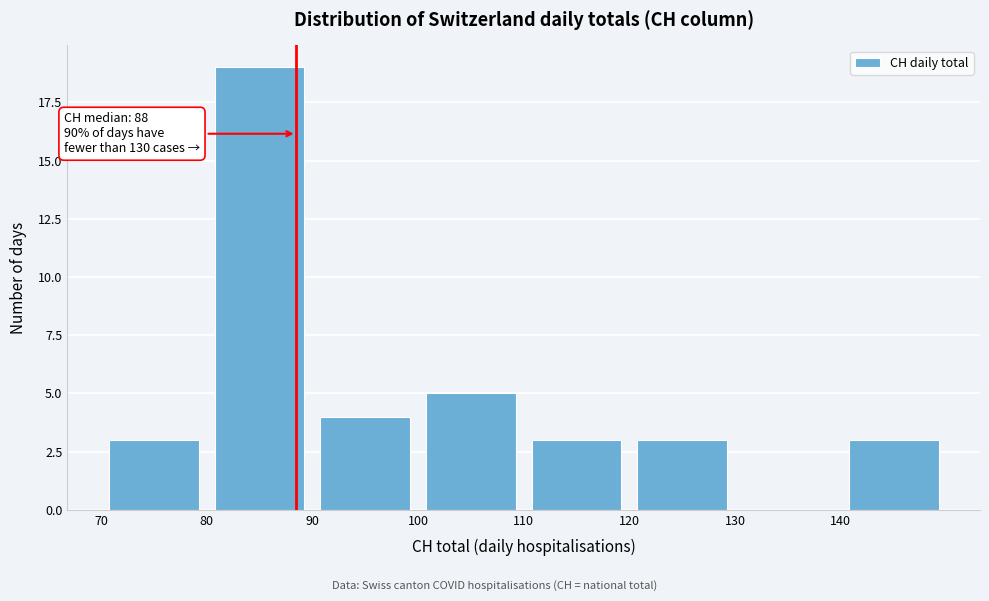

Which range on the x-axis has the tallest bar?

80 to 90